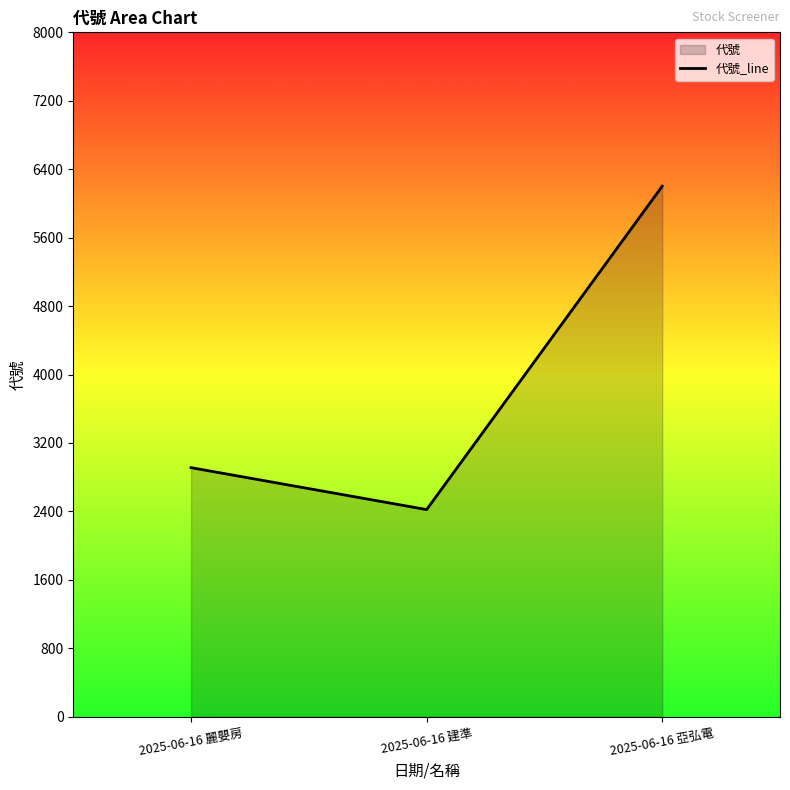

Reading left to right, what are all the values shown in this chart?

2911	2421	6201